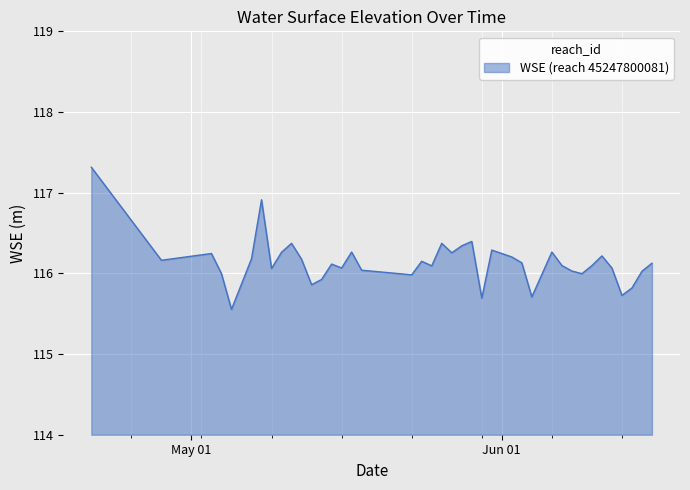

What is the minimum value shown in the chart?

115.6